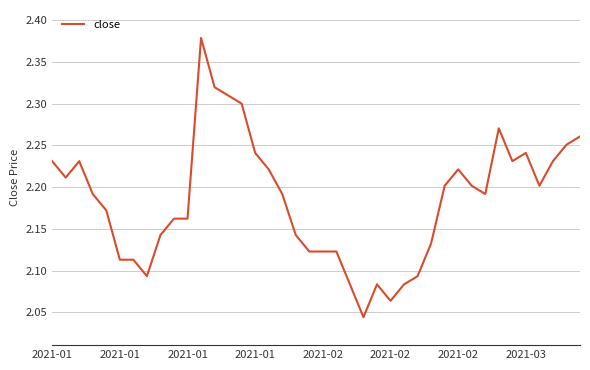

What is the difference between the maximum and minimum values?

0.3